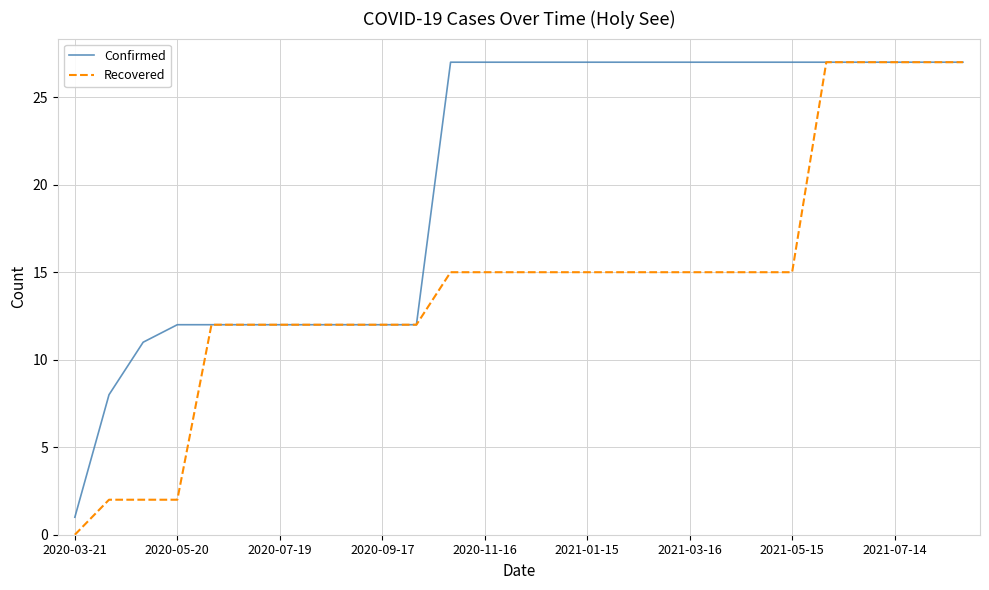

What is the greatest value displayed?

27